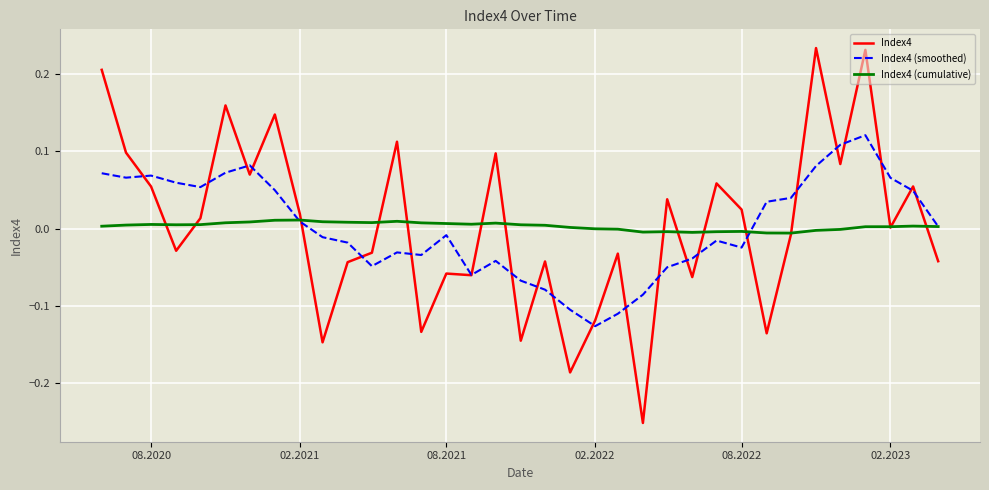

List the series in order of their peak value, lowest first.

Index4 (cumulative), Index4 (smoothed), Index4